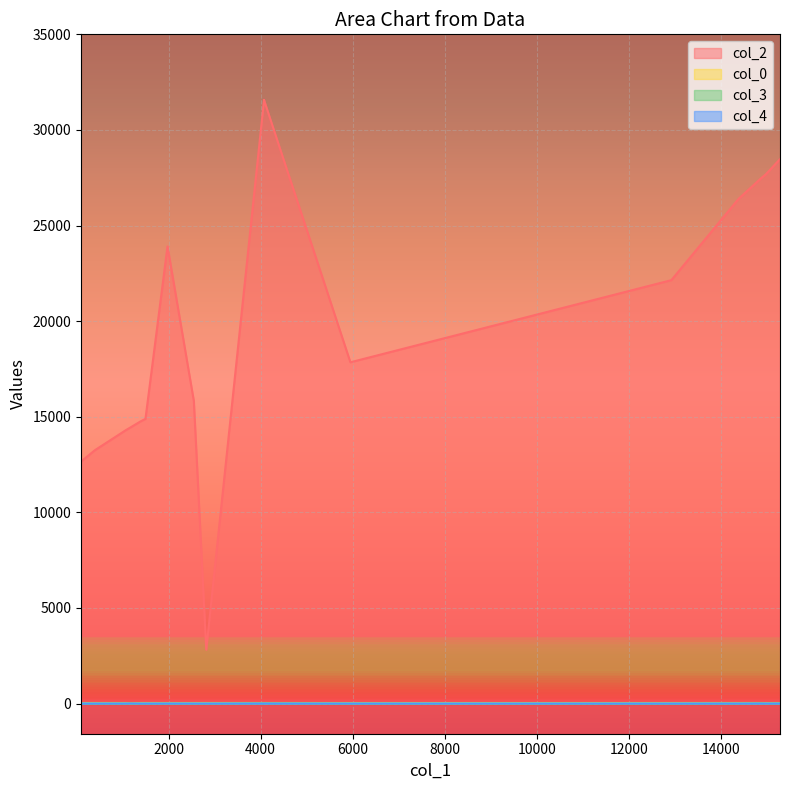

Rank the series at 15286 from lowest to highest value.

col_4, col_3, col_0, col_2